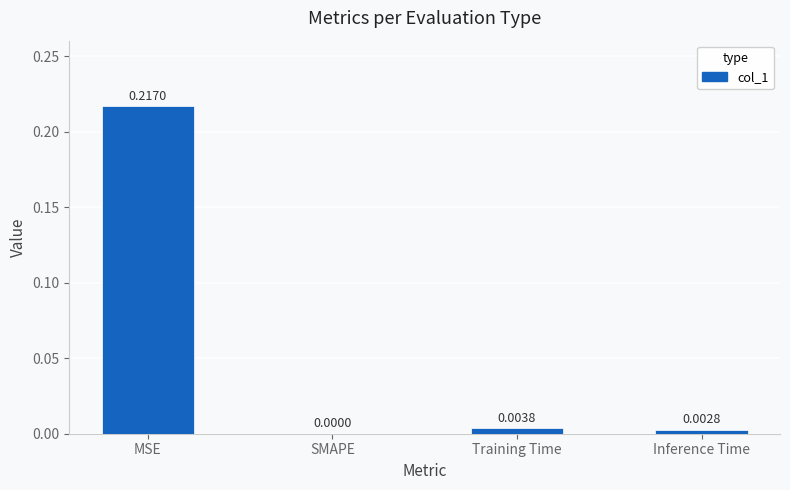

What is the change in value from MSE to SMAPE?

-0.2